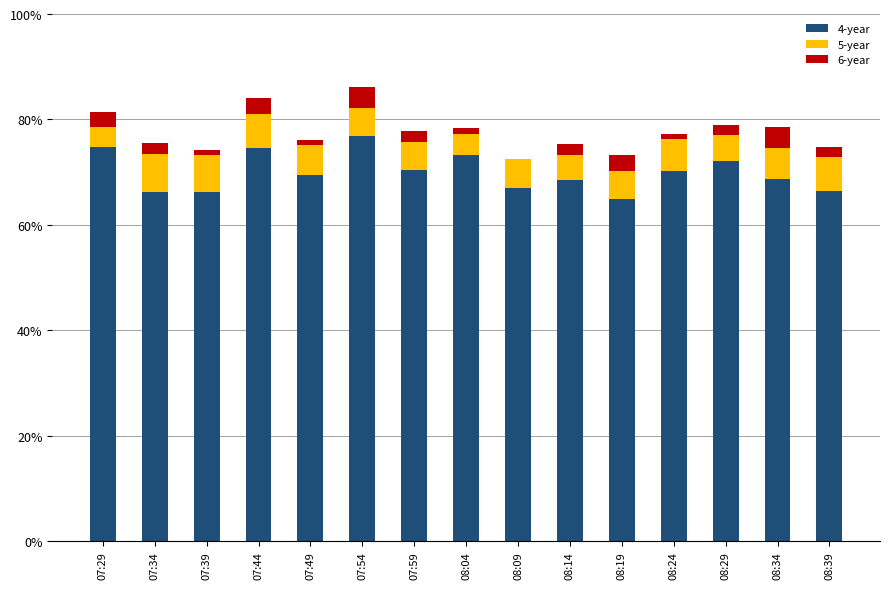

Count the number of categories in the chart.

15